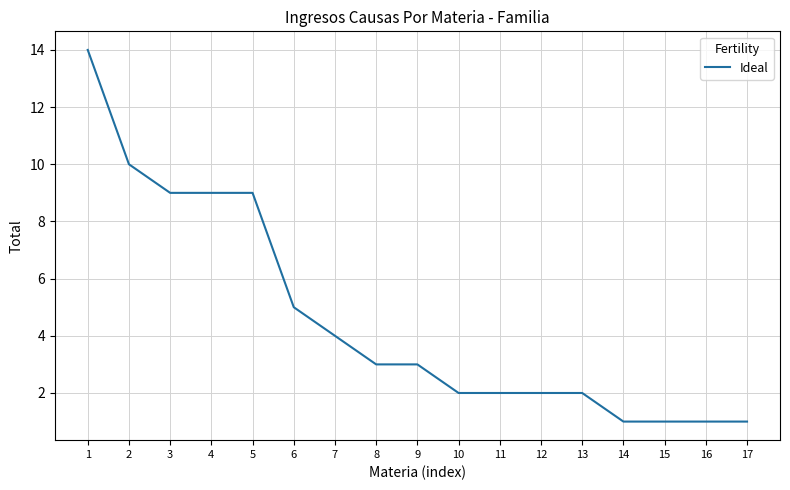

Reading right to left, transcribe all the data shown in this chart.

1	1	1	1	2	2	2	2	3	3	4	5	9	9	9	10	14